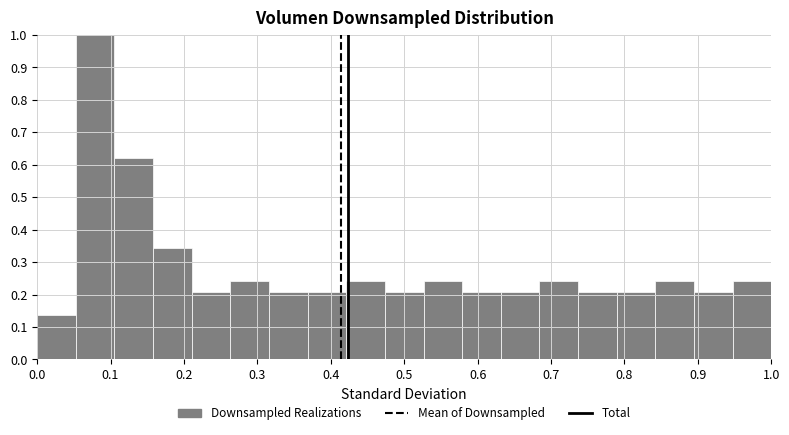

Which range on the x-axis has the tallest bar?

0.05 to 0.11